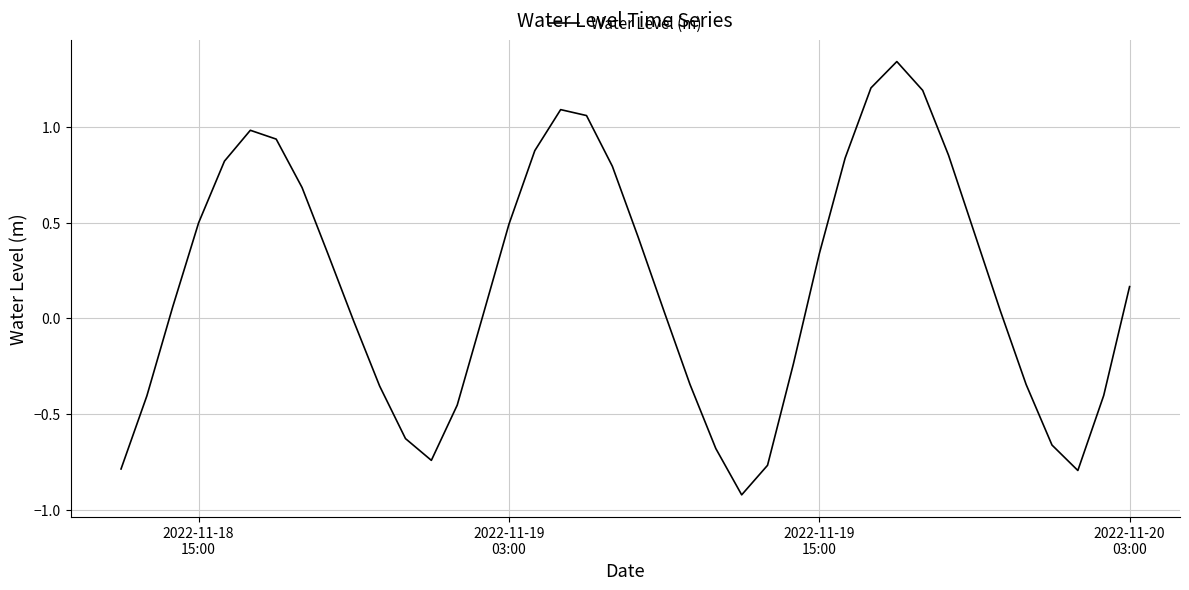

What is the smallest value displayed?

-0.9